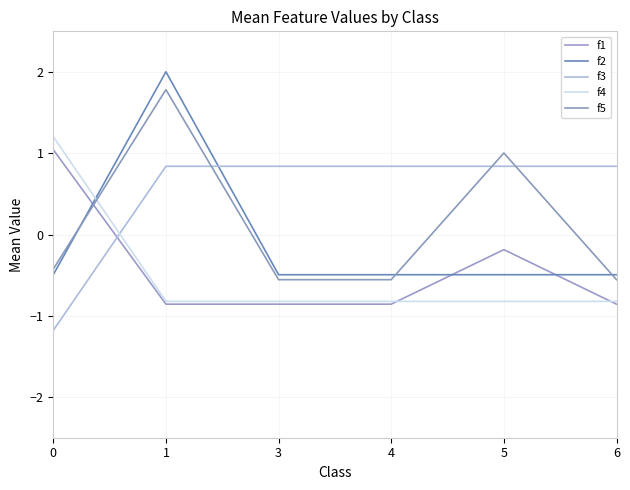

Which has a higher value, 4 or 1?

1